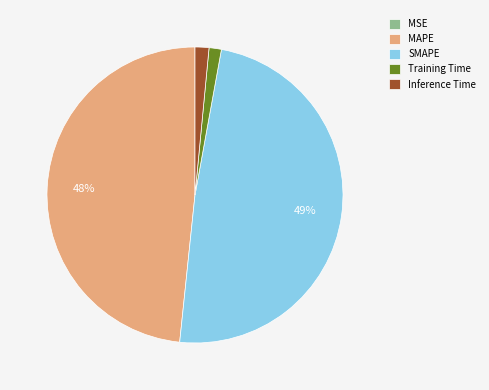

Is it true that SMAPE is 38% of the pie?

False